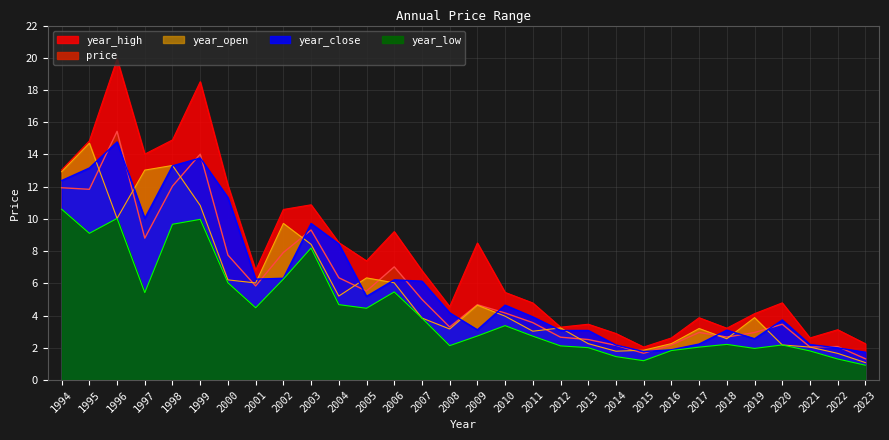

Which series has the largest total across all categories?

year_high